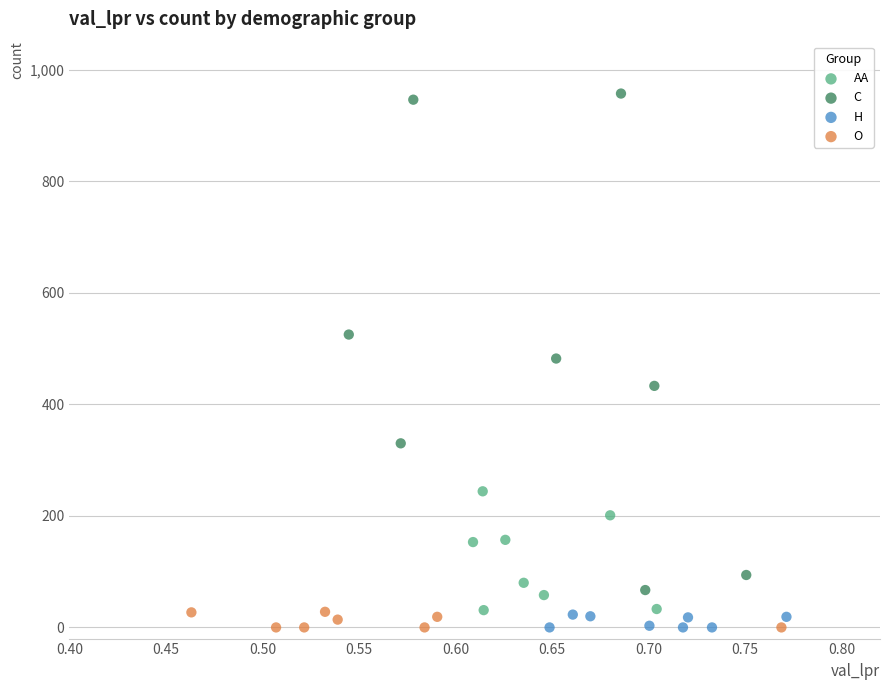

Which series contains the highest Y value?

C